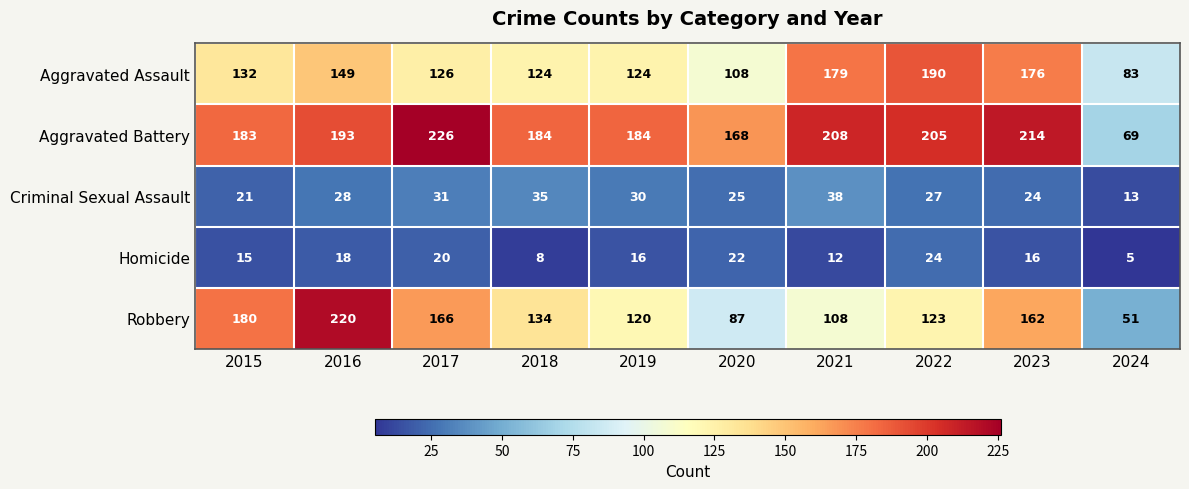

List the series in order of their peak value, lowest first.

Homicide, Criminal Sexual Assault, Aggravated Assault, Robbery, Aggravated Battery